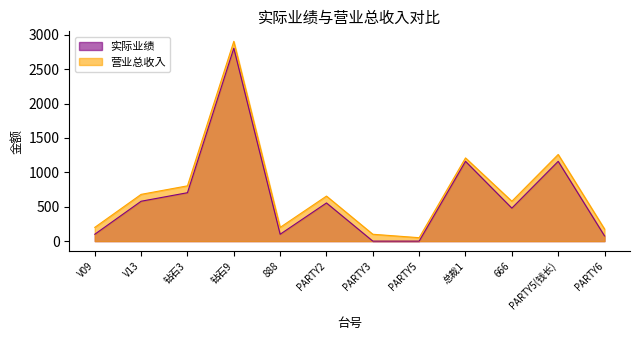

Reading left to right, extract all data points from this chart.

实际业绩: 100	580	704	2805	100	555	0	0	1160	480	1160	76
营业总收入: 200	680	804	2905	200	655	100	50	1210	580	1260	176